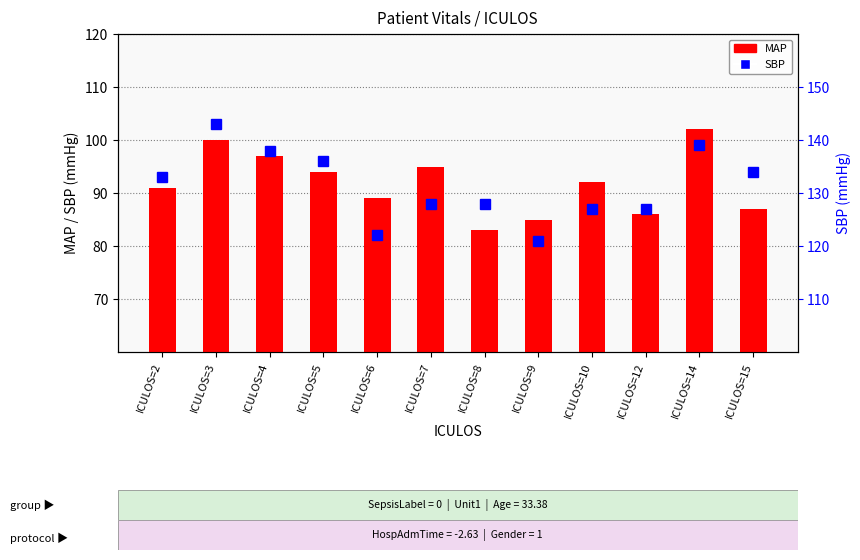

Is it true that SBP equals 75 at ICULOS=10?

False